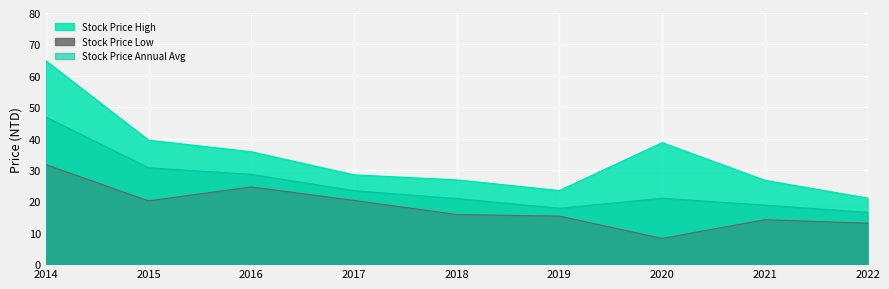

What are all the series names shown in the legend?

Stock Price High, Stock Price Low, Stock Price Annual Avg